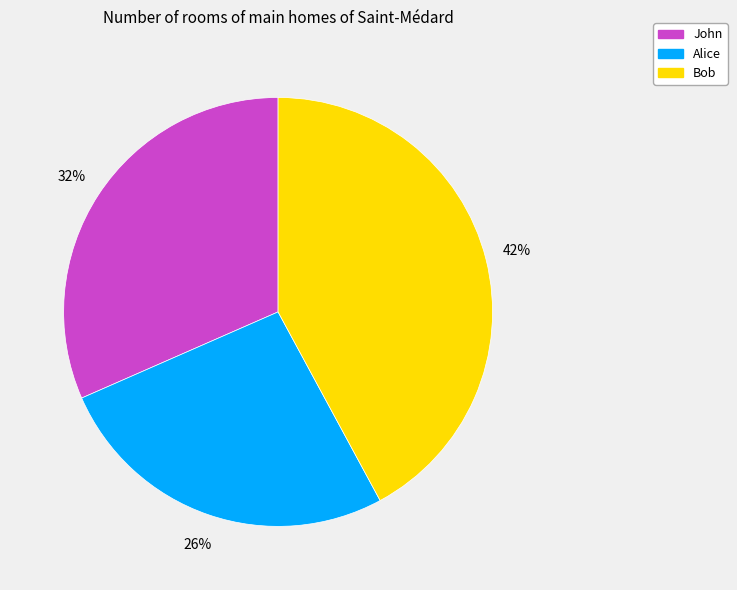

What percentage is the Alice slice, to the nearest percent?

26%